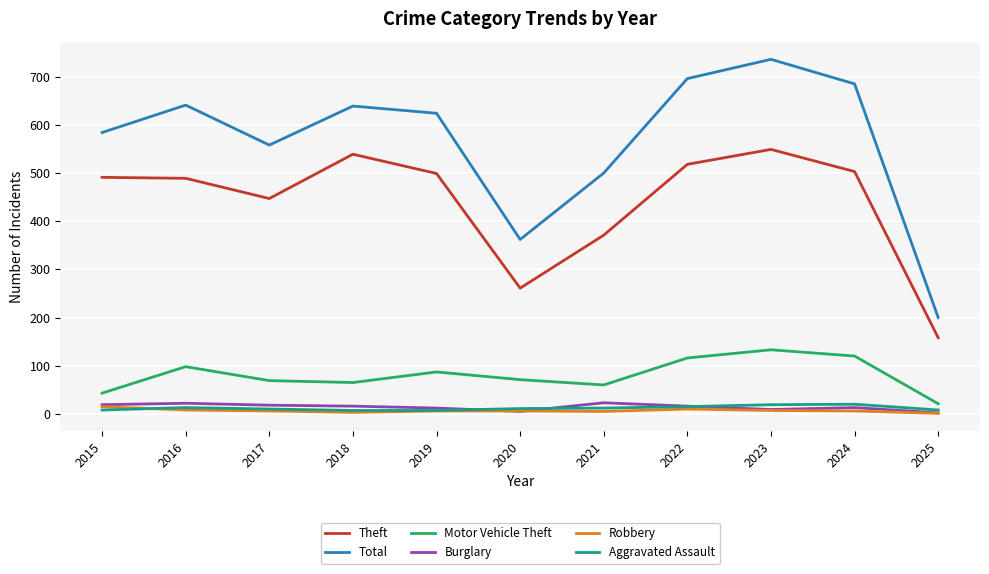

Is the value of Motor Vehicle Theft at 2015 greater than the value of Robbery at 2021?

Yes